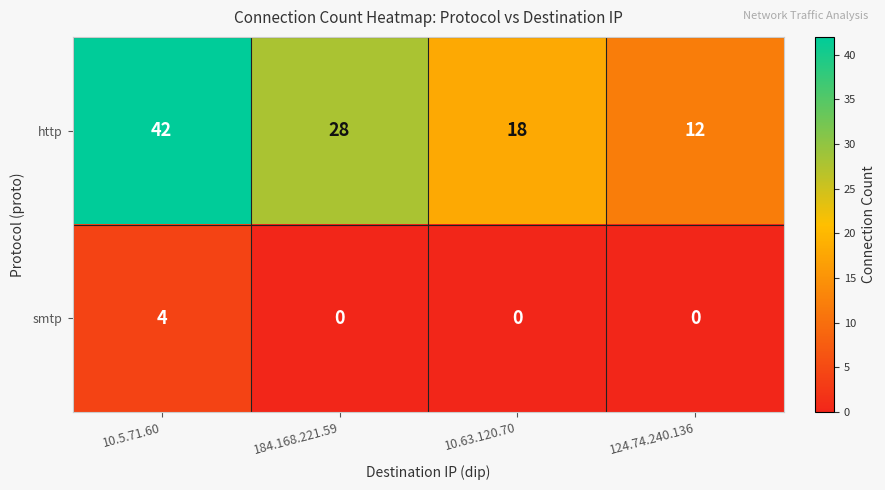

What is the difference between the smtp values at 10.5.71.60 and 184.168.221.59?

4